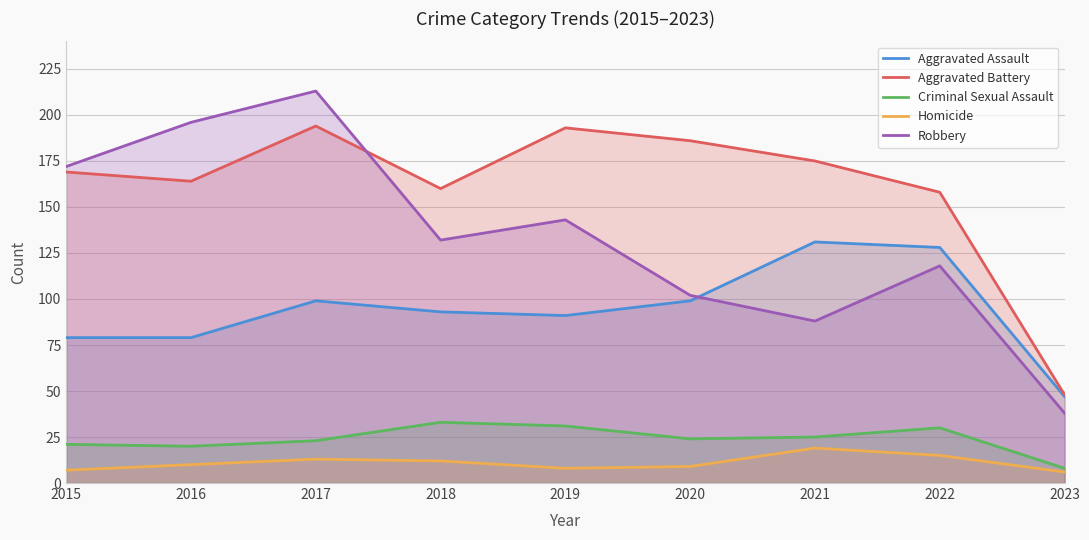

The Aggravated Battery series shows 212 at 2022. True or false?

False